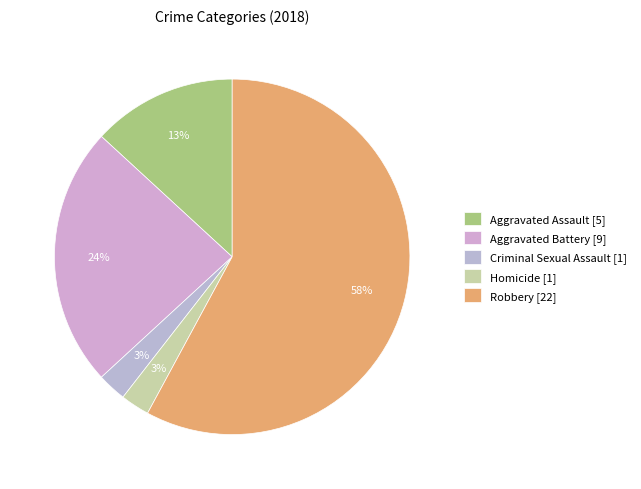

What percentage is the Homicide slice, to the nearest percent?

3%